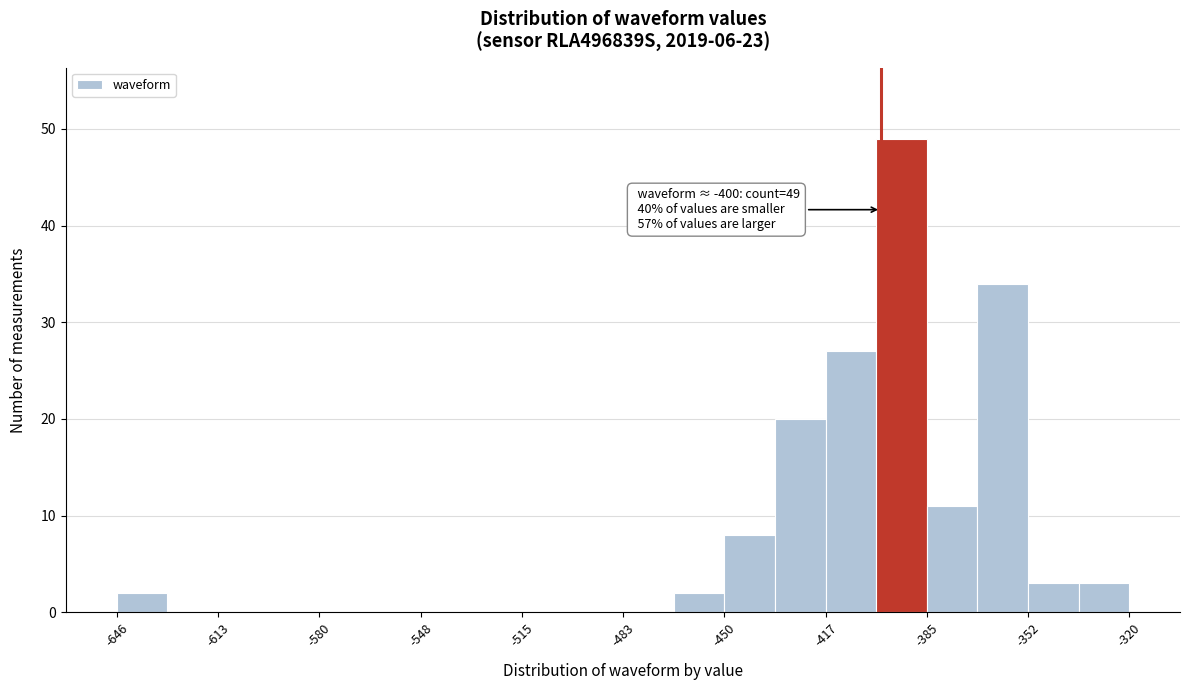

Read against the x-axis, roughly where is the centre of the tallest bar?

-395